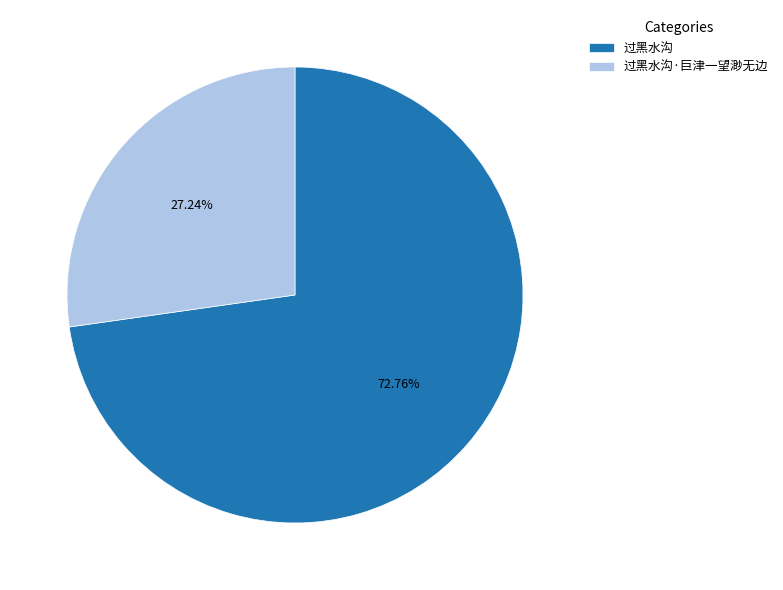

What is the smallest slice in the pie chart?

过黑水沟·巨津一望渺无边